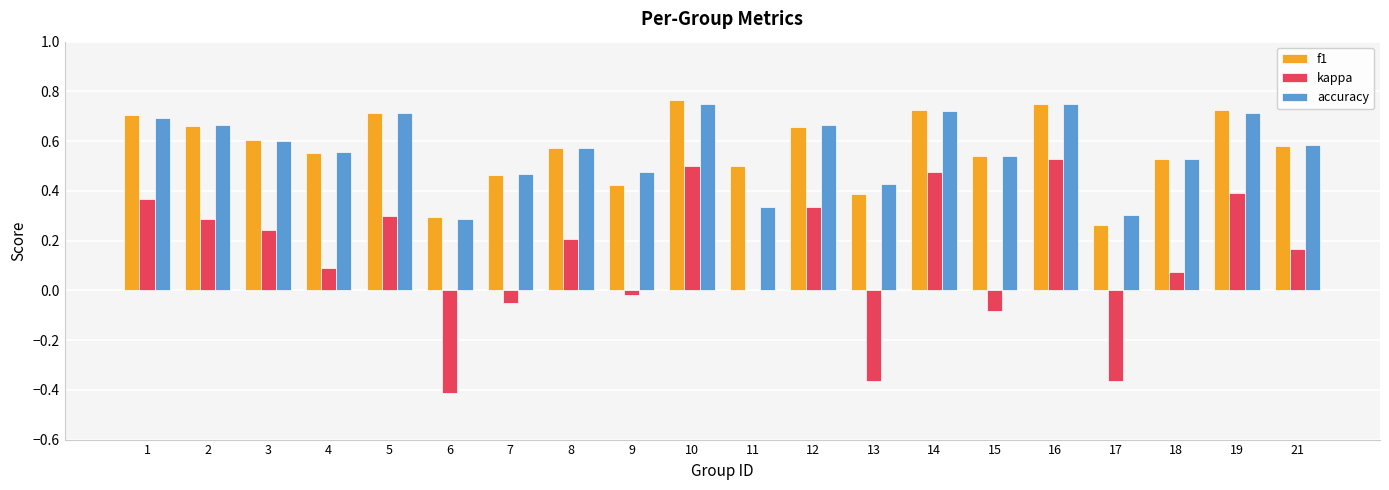

Where is f1 nearest to the value 0?

17